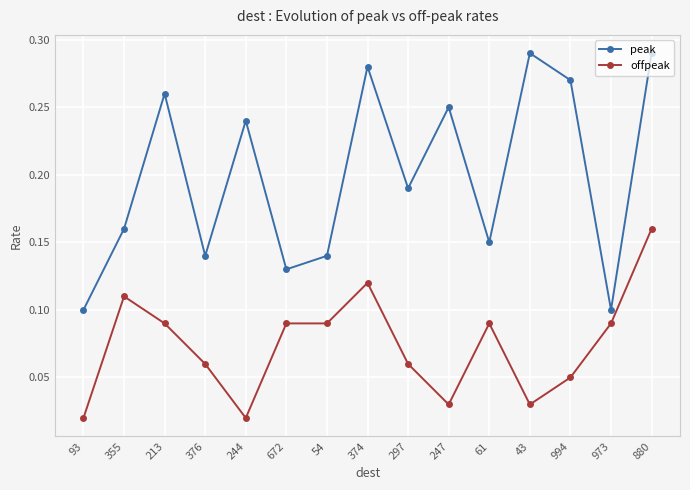

What is the sum of the peak values at 376 and 244?

0.4